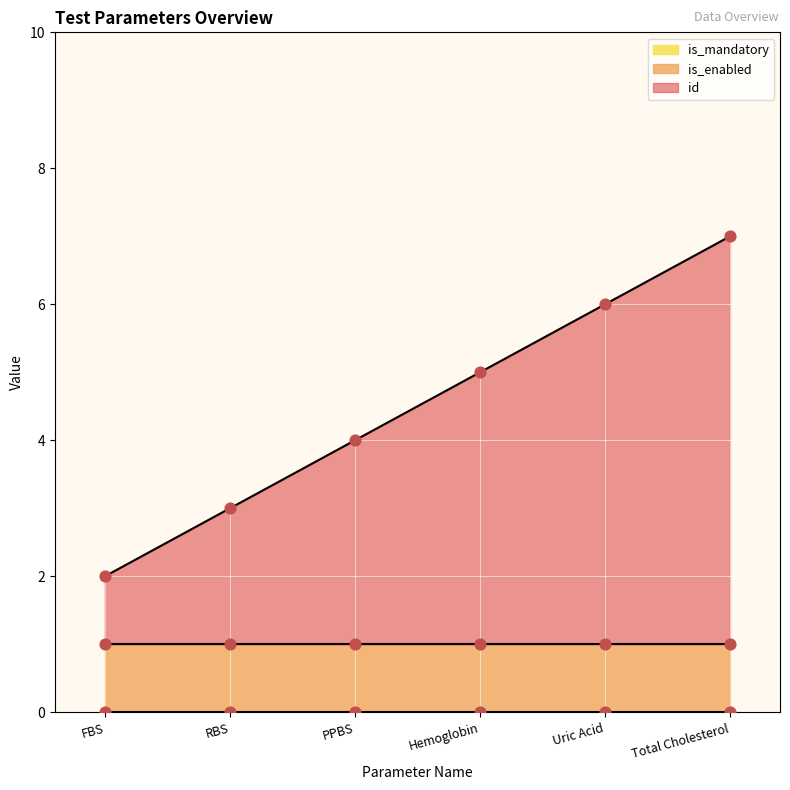

What are all the series names shown in the legend?

id, is_enabled, is_mandatory